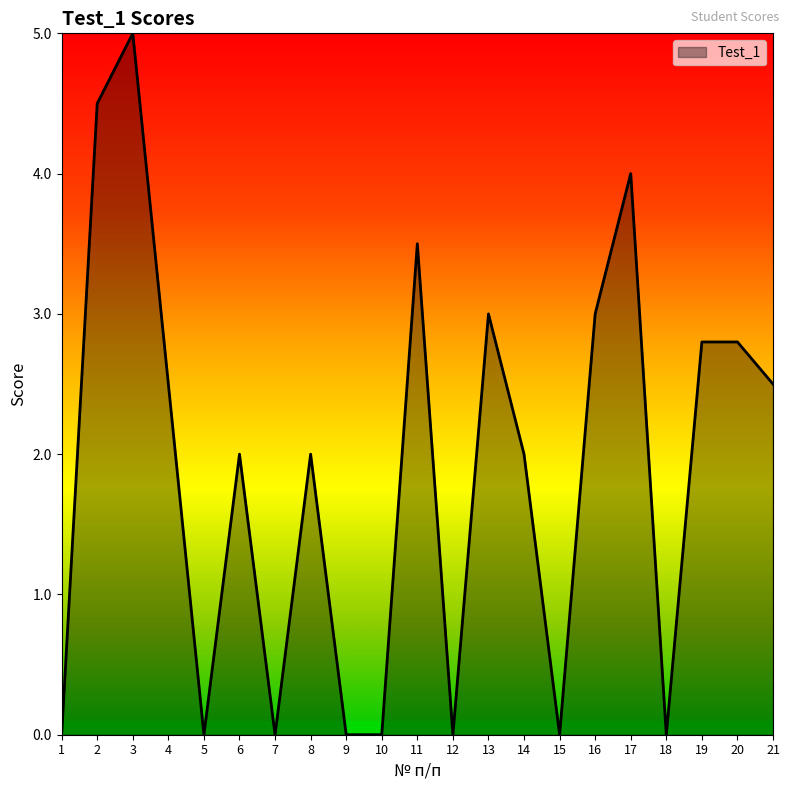

Reading left to right, extract all data points from this chart.

0.0	4.5	5.0	2.5	0.0	2.0	0.0	2.0	0.0	0.0	3.5	0.0	3.0	2.0	0.0	3.0	4.0	0.0	2.8	2.8	2.5